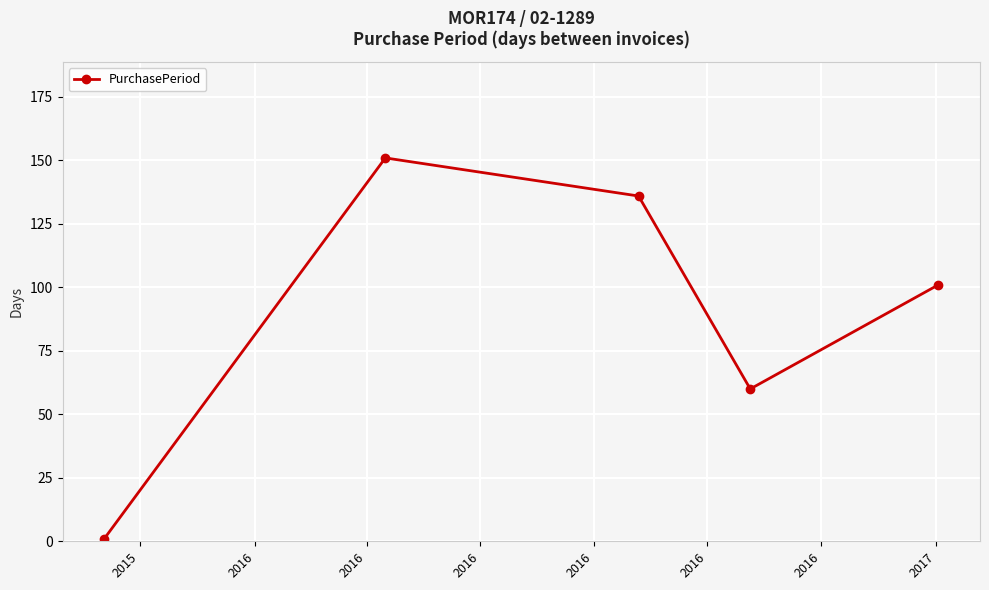

How many interior local peaks (higher than both neighbors) does the data have?

1